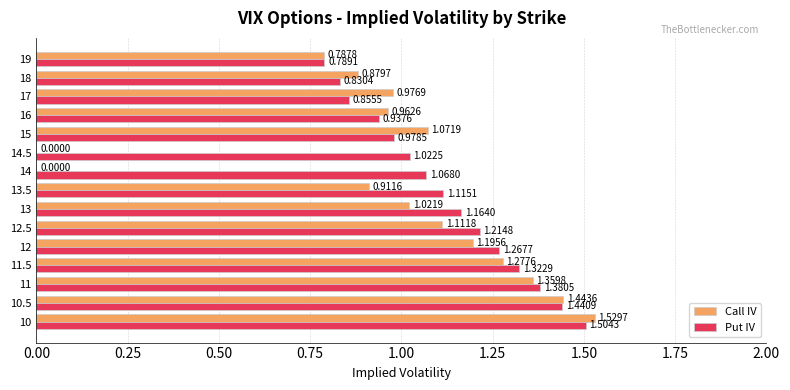

Which series has the largest total across all categories?

Put IV